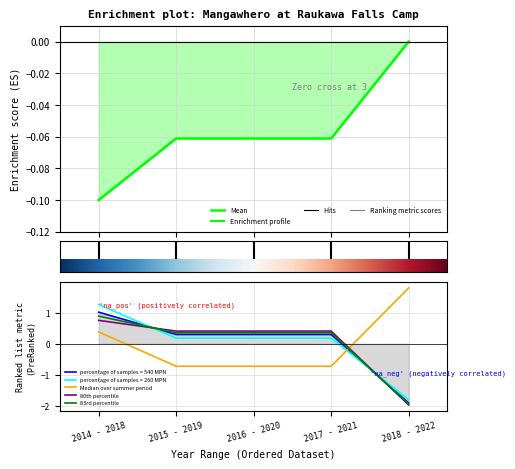

The percentage of samples > 260 MPN series shows 1.3 at 2014 - 2018. True or false?

True